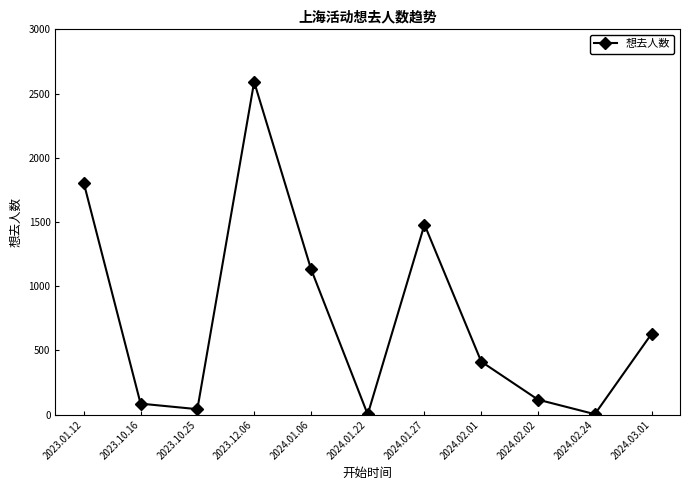

What is the label of the 10th point from the left?

2024.02.24